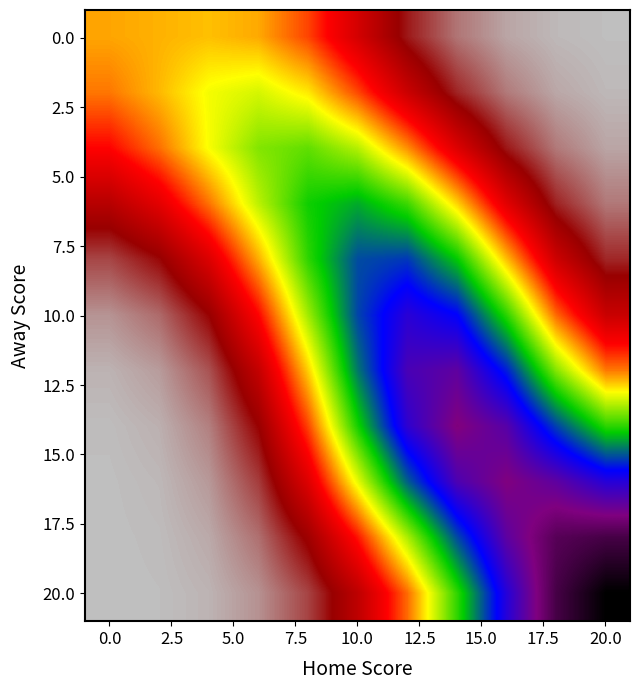

How many distinct data groups are displayed?

11